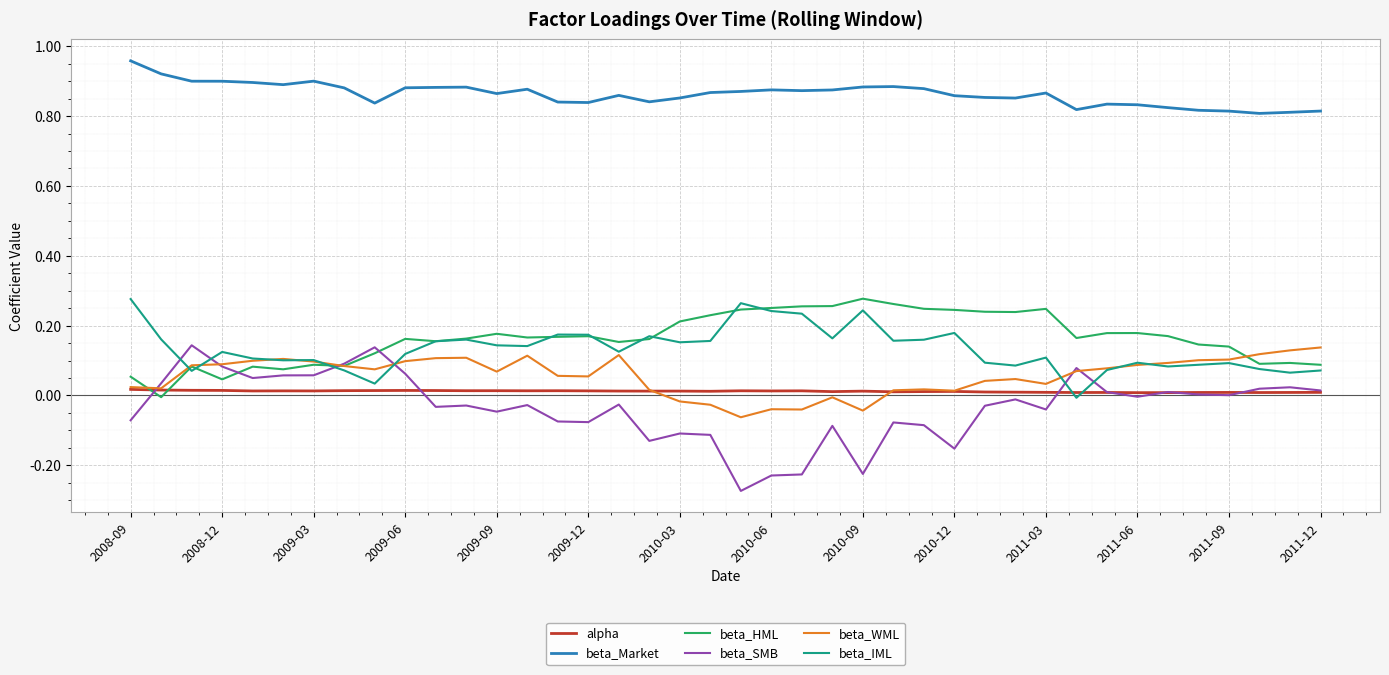

Which series ends up on top after the final intersection of beta_SMB and beta_IML?

beta_IML